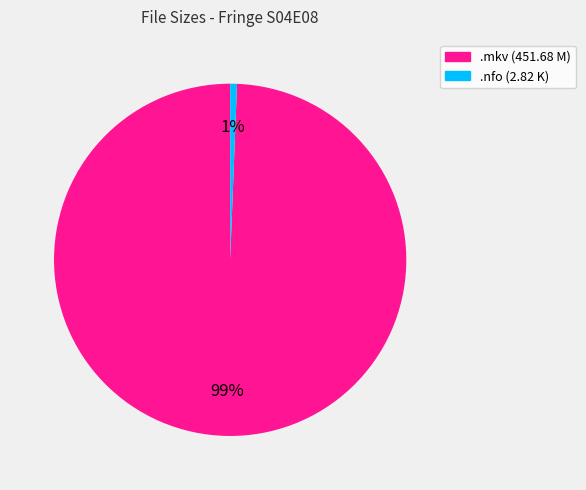

Do .mkv (451.68 M) and .nfo (2.82 K) together represent more than half of the pie?

Yes